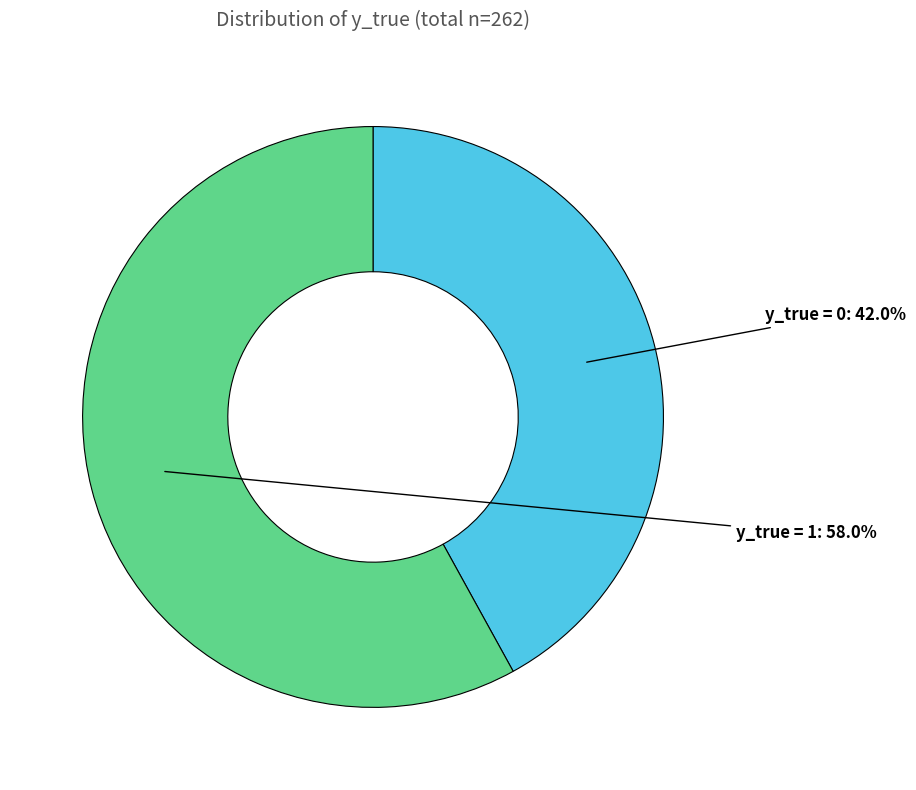

Approximately how many times larger is the value at y_true = 1 compared to y_true = 0?

1.4